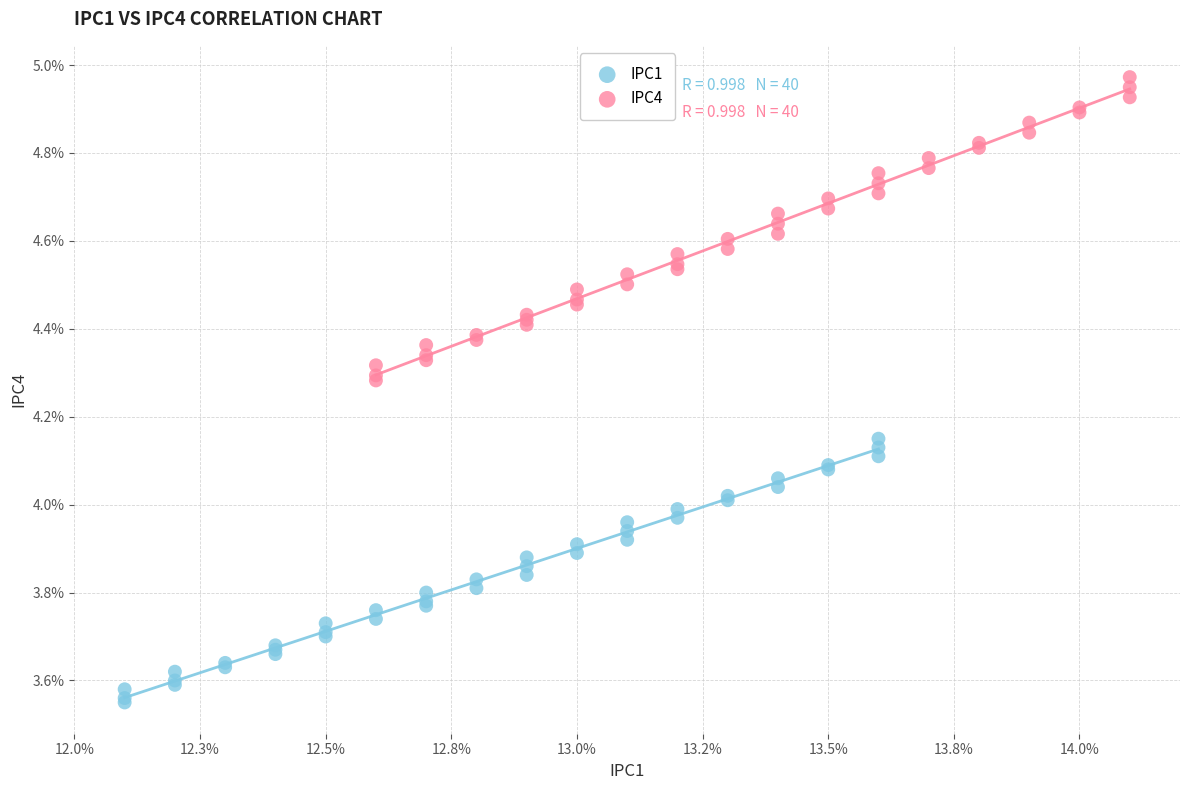

What are all the series names shown in the legend?

IPC1, IPC4